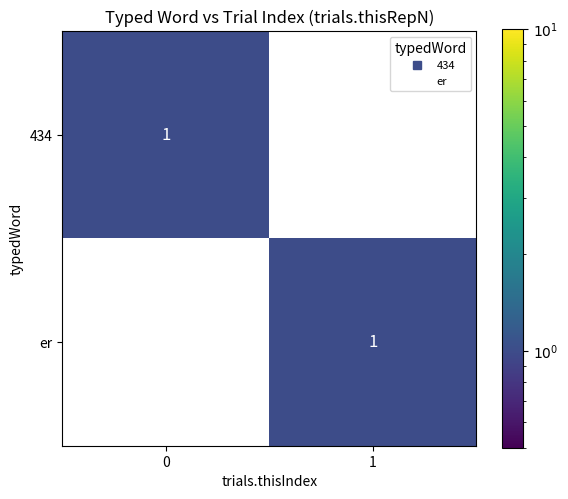

The value of er at 0 is 0. True or false?

True